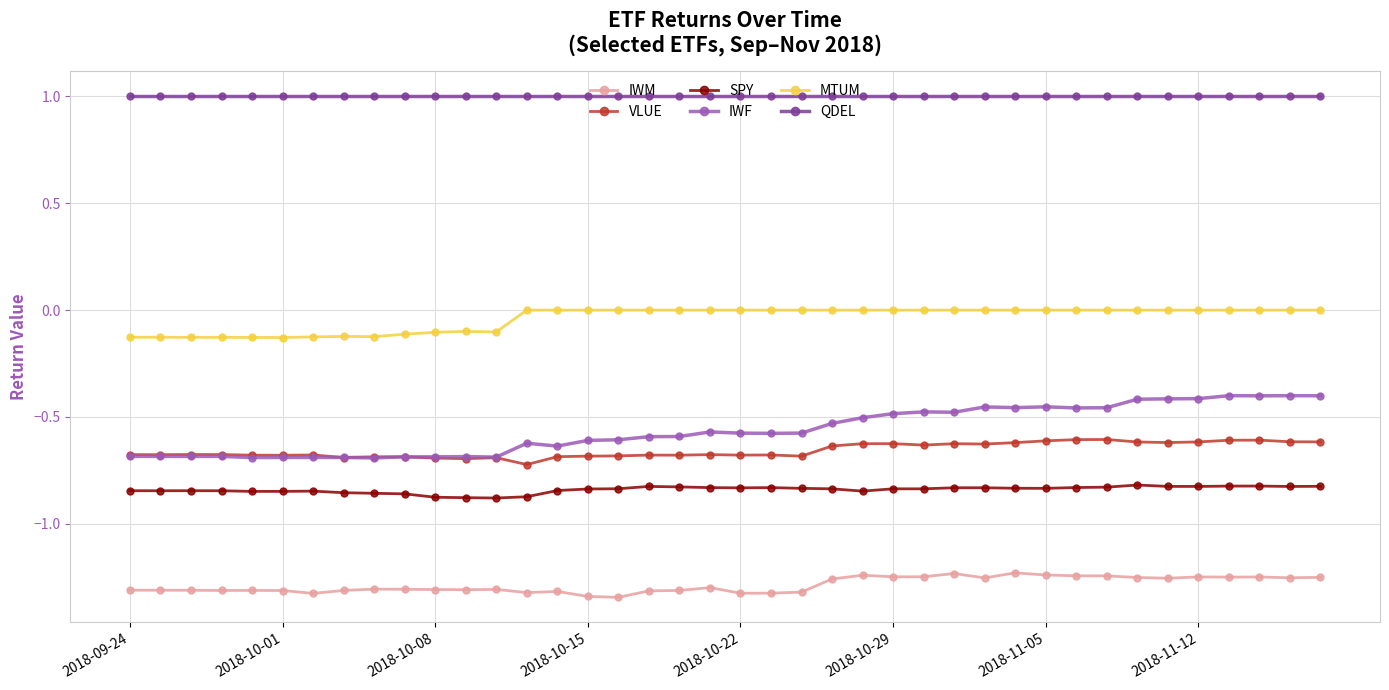

Rank the series by their maximum value, from highest to lowest.

QDEL, MTUM, IWF, VLUE, SPY, IWM